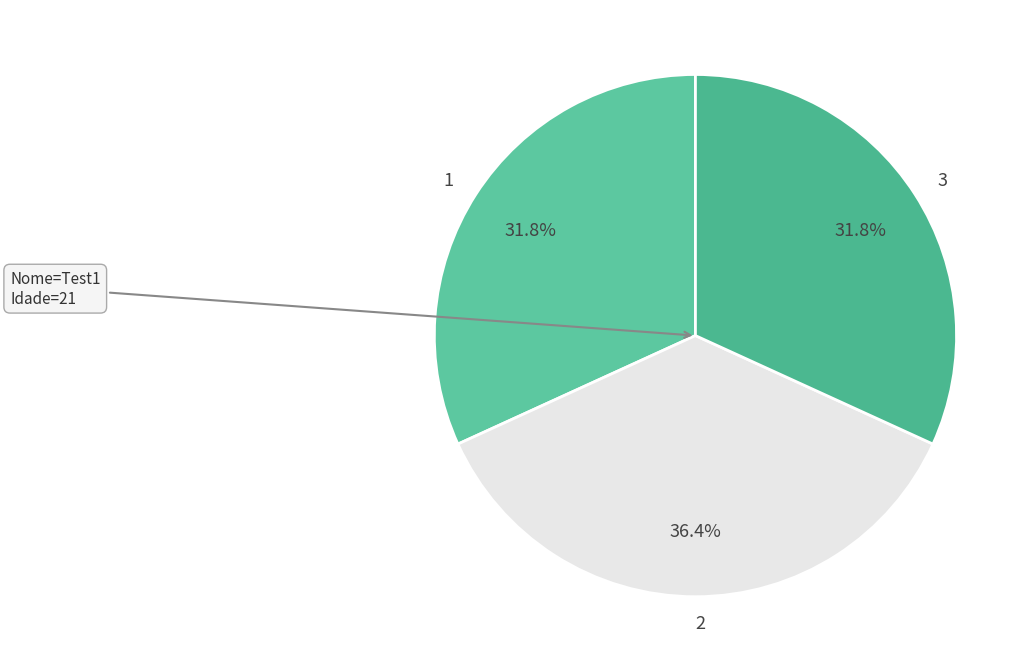

What percentage is the 2 slice, to the nearest percent?

36%